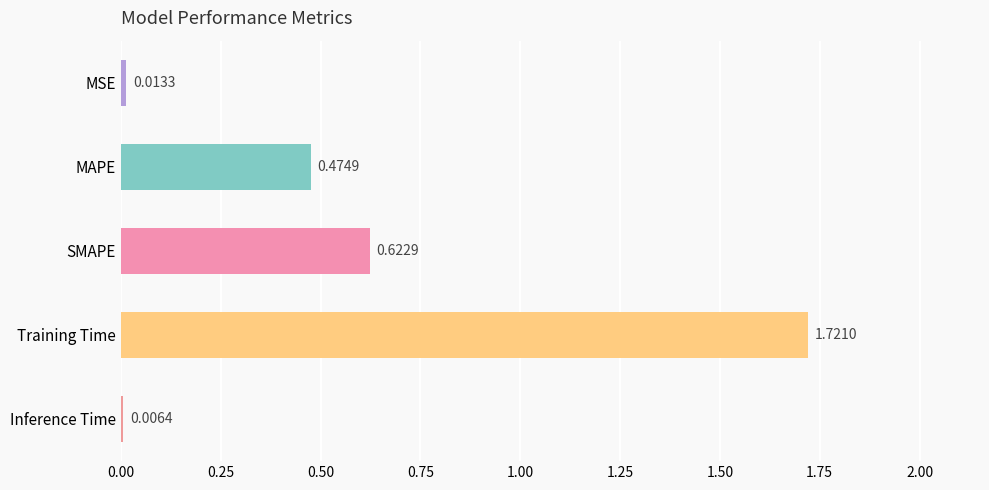

Where is the data nearest to the value 0?

Inference Time